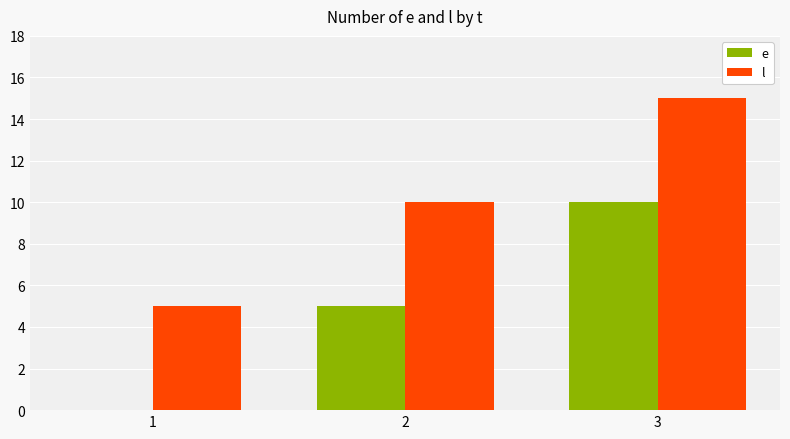

What is the maximum value for e?

10